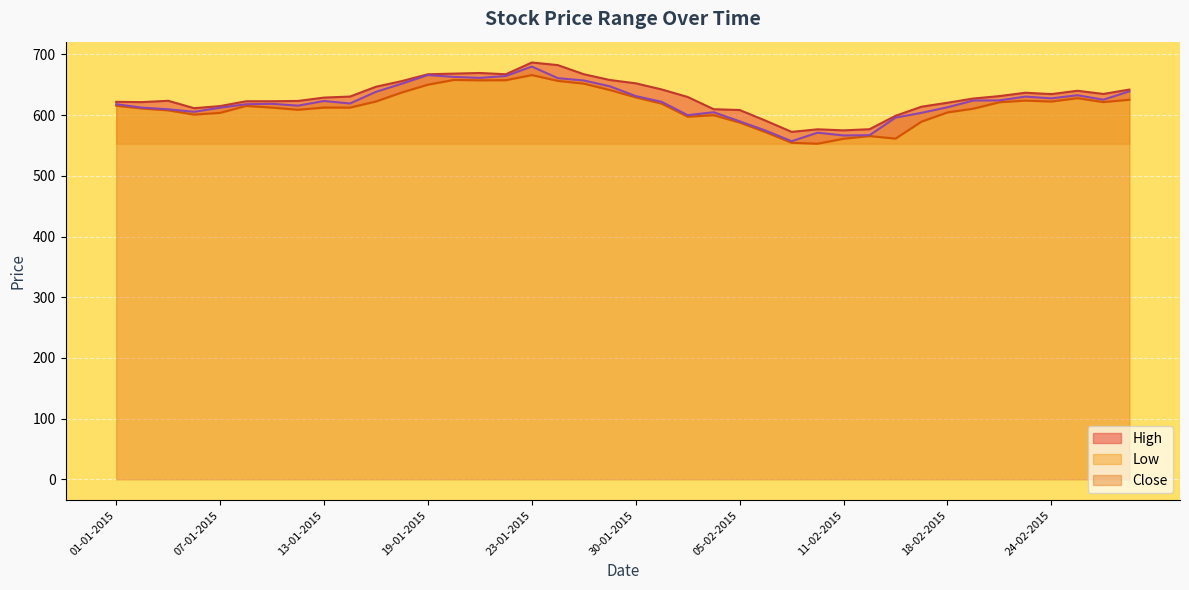

Reading left to right, extract all data points from this chart.

High: 622.0	621.5	623.8	611.5	615.0	623.0	623.0	623.5	629.0	630.7	646.9	656.2	667.5	668.5	669.5	667.5	686.8	682.5	667.5	658.0	652.5	642.4	630.0	609.9	608.5	591.0	572.5	576.7	575.0	576.9	599.0	614.0	620.5	627.5	631.5	637.0	634.7	640.2	635.0	642.2
Low: 615.6	611.0	608.0	601.0	603.8	615.2	612.5	608.9	612.6	612.5	622.6	637.5	650.3	658.1	657.5	657.7	666.1	656.5	652.0	641.5	629.4	619.0	597.5	600.0	587.8	572.0	554.5	553.0	561.2	565.6	561.4	589.4	604.6	610.8	621.4	624.0	622.5	628.0	621.5	625.5
Close: 618.1	612.4	609.7	605.6	612.3	618.0	618.8	615.7	623.4	619.3	638.5	651.9	666.1	663.1	661.5	664.6	680.1	661.0	657.2	647.6	631.5	621.9	600.0	604.9	589.9	574.6	557.1	571.2	566.6	567.0	596.0	603.9	613.0	624.2	624.4	630.6	627.7	632.9	625.5	639.2